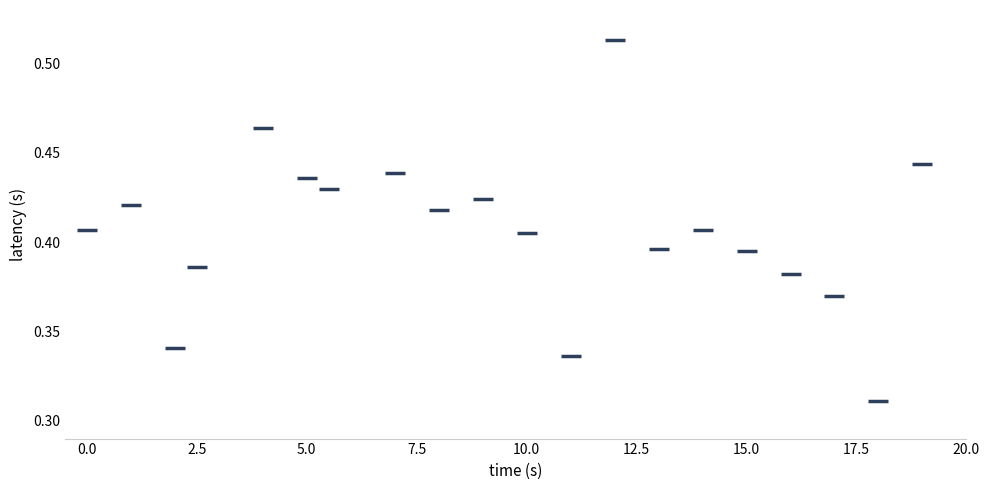

What is the range of X values (max minus min)?

19.0